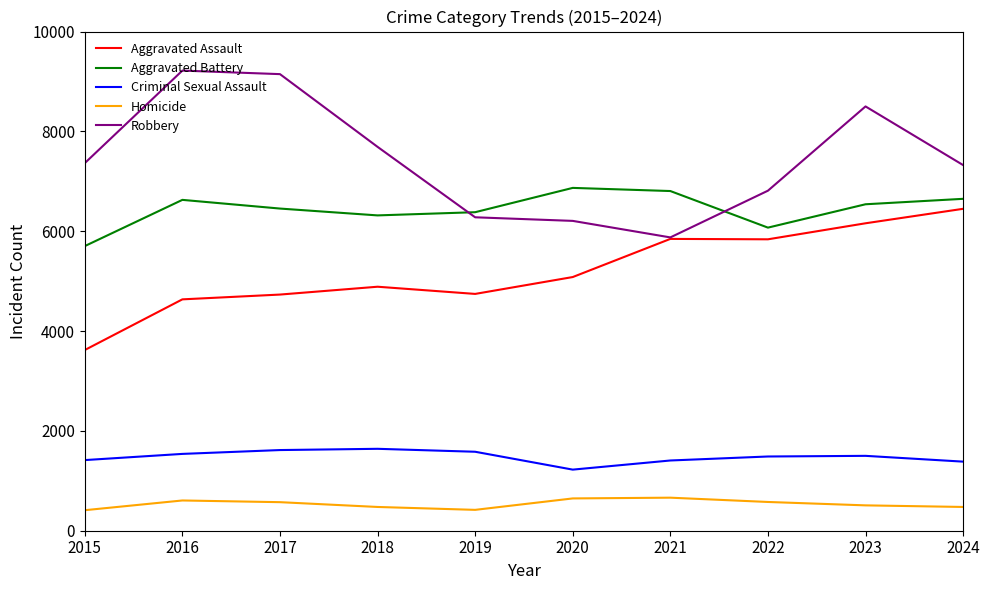

Which series has the widest spread of values?

Robbery